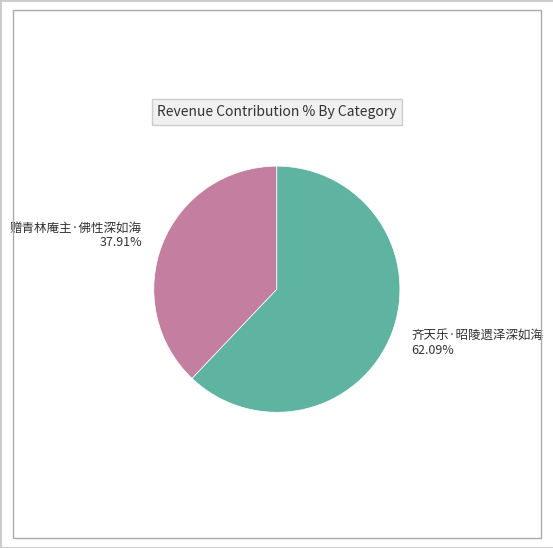

Count the number of slices in the pie.

2